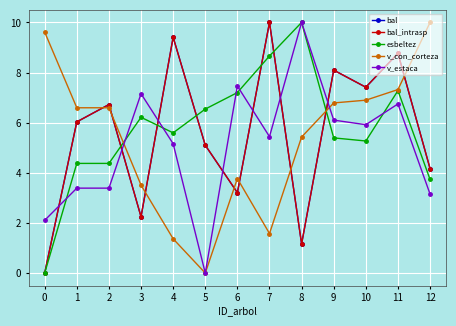

Does the chart have visible grid lines?

Yes